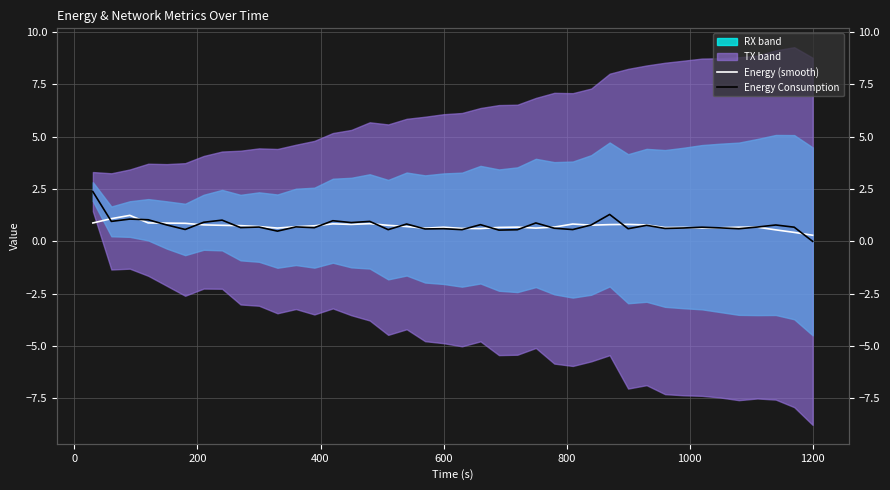

Reading right to left, what are all the values shown in this chart?

Energy (smooth): 0.3	0.4	0.5	0.7	0.7	0.6	0.6	0.7	0.7	0.8	0.8	0.8	0.8	0.8	0.7	0.6	0.7	0.7	0.6	0.6	0.7	0.6	0.7	0.8	0.8	0.8	0.8	0.7	0.7	0.6	0.7	0.8	0.8	0.8	0.9	0.9	0.9	1.2	1.1	0.9
Energy Consumption: 0.0	0.7	0.8	0.7	0.6	0.6	0.7	0.6	0.6	0.8	0.6	1.3	0.8	0.6	0.6	0.9	0.6	0.5	0.8	0.6	0.6	0.6	0.8	0.6	1.0	0.9	1.0	0.7	0.7	0.5	0.7	0.7	1.0	0.9	0.6	0.8	1.0	1.1	1.0	2.4